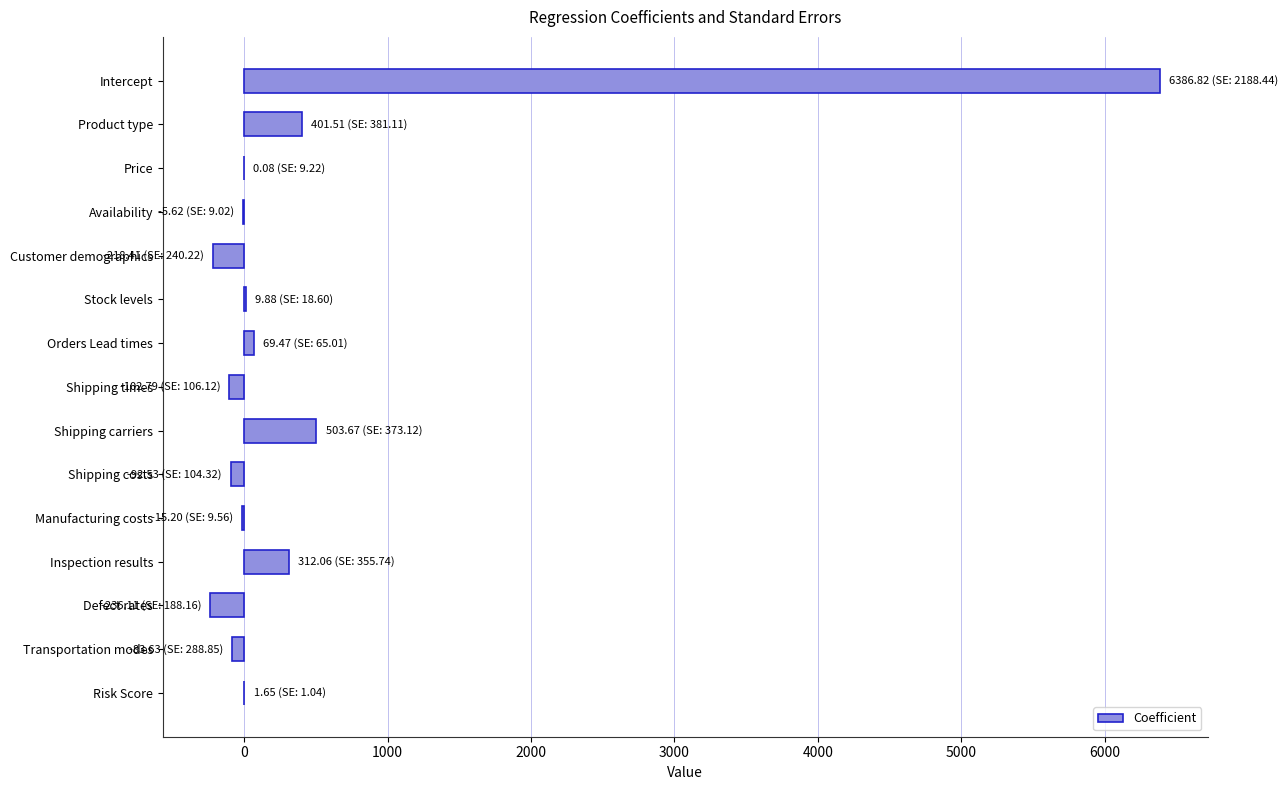

Read the value at Shipping carriers.

503.7